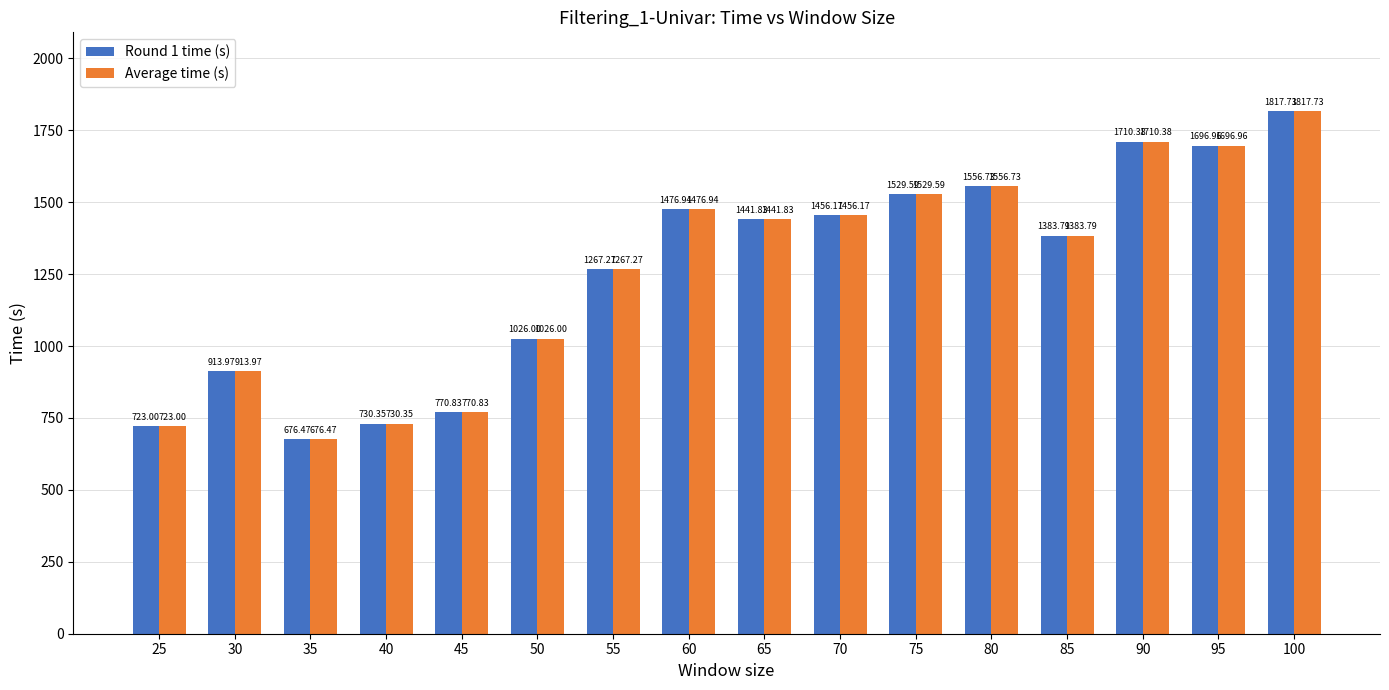

What is the difference between the Average time (s) values at 100 and 85?

433.9